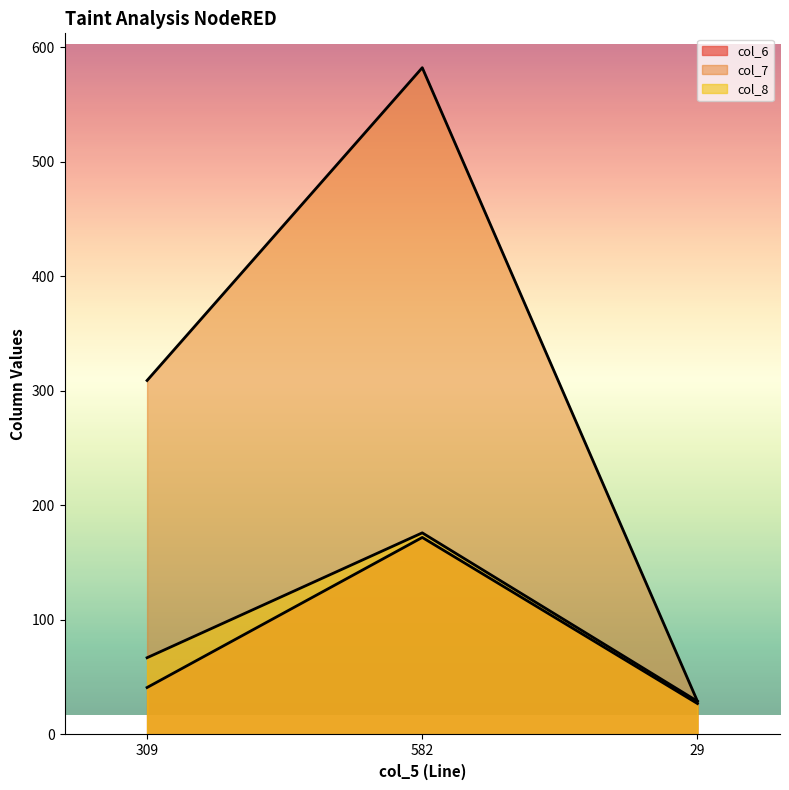

Count the number of categories in the chart.

3